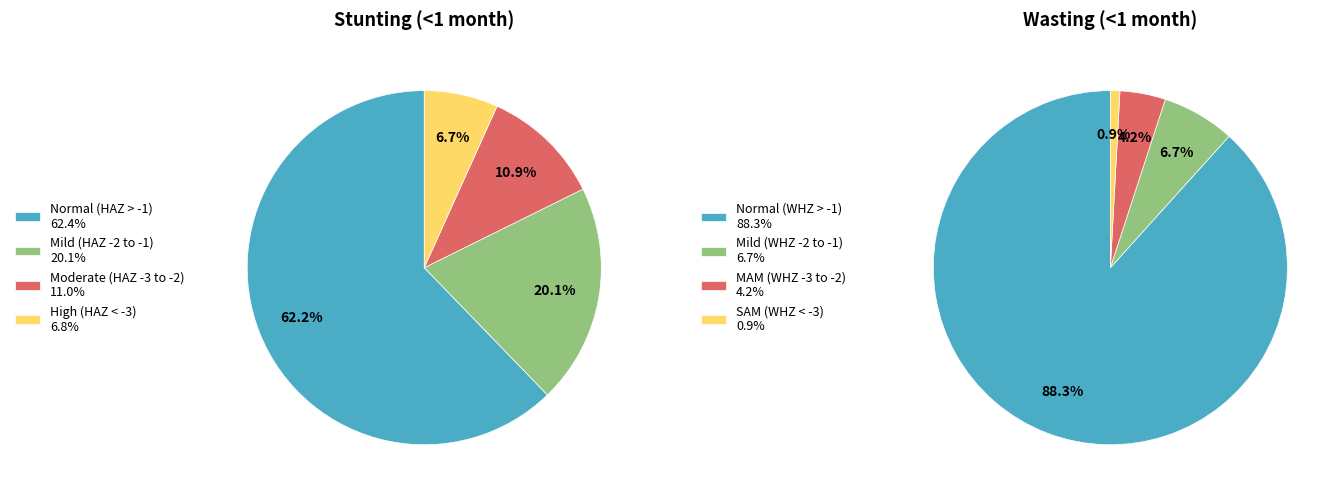

To the nearest percent, what is the average slice percentage?

25%